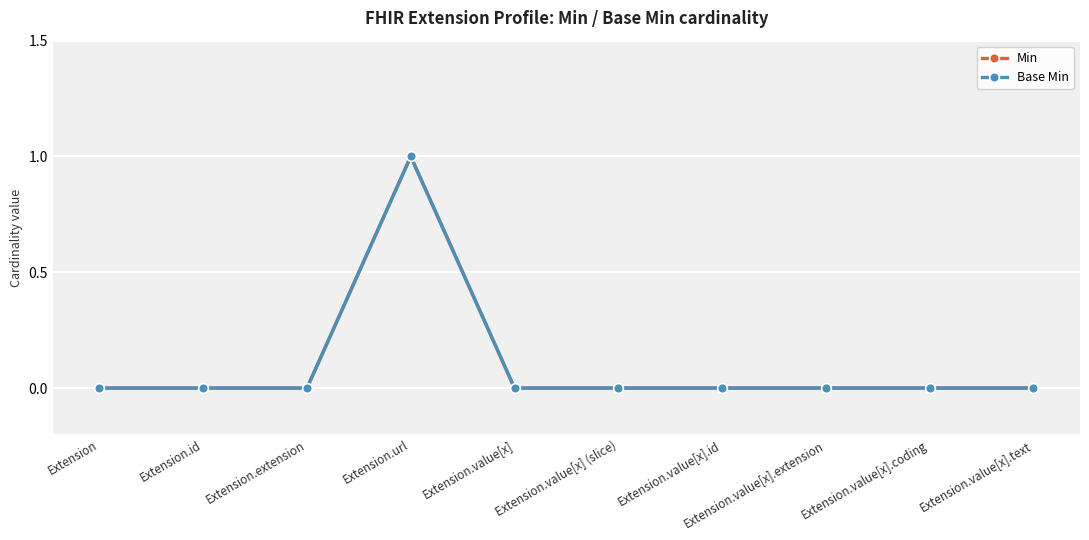

Which has a higher value, Extension.value[x].extension or Extension.id?

Extension.value[x].extension